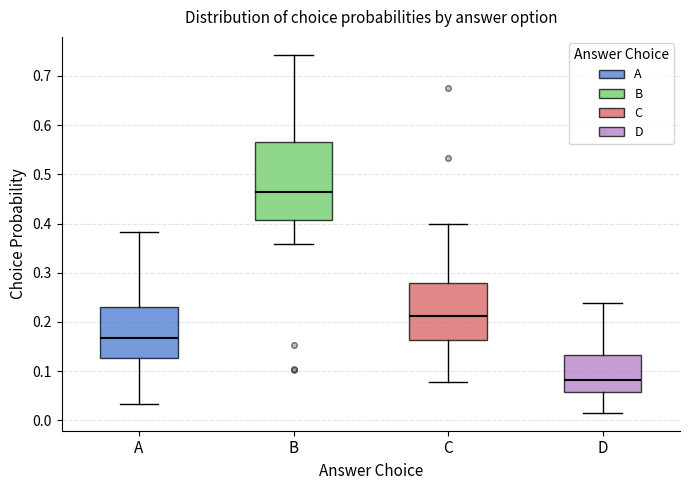

Reading left to right, read every box against the y-axis: the position of its median line, the range the box covers, and the ends of its whiskers. The values are not printed on the chart, so give them approximately, as read against the axis.

A: median 0.17, box 0.13 to 0.23, whiskers 0.03 to 0.38
B: median 0.46, box 0.41 to 0.56, whiskers 0.36 to 0.74
C: median 0.21, box 0.16 to 0.28, whiskers 0.08 to 0.40
D: median 0.08, box 0.06 to 0.13, whiskers 0.02 to 0.24